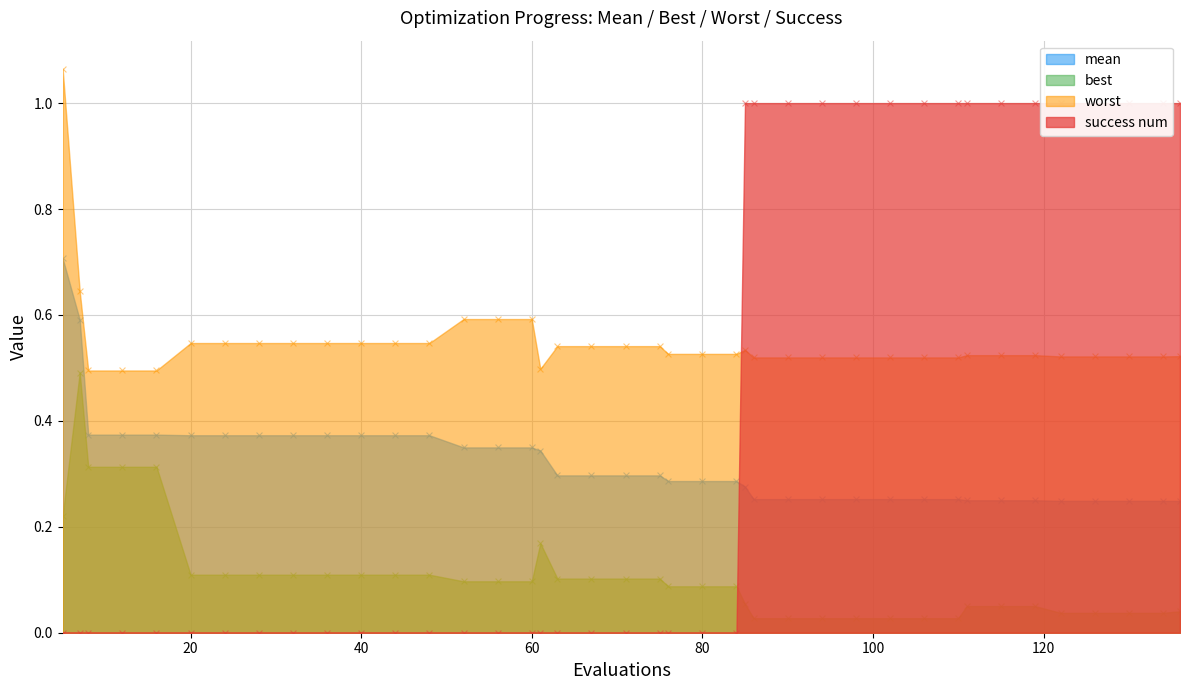

Which series has the largest Y range (max minus min)?

success num